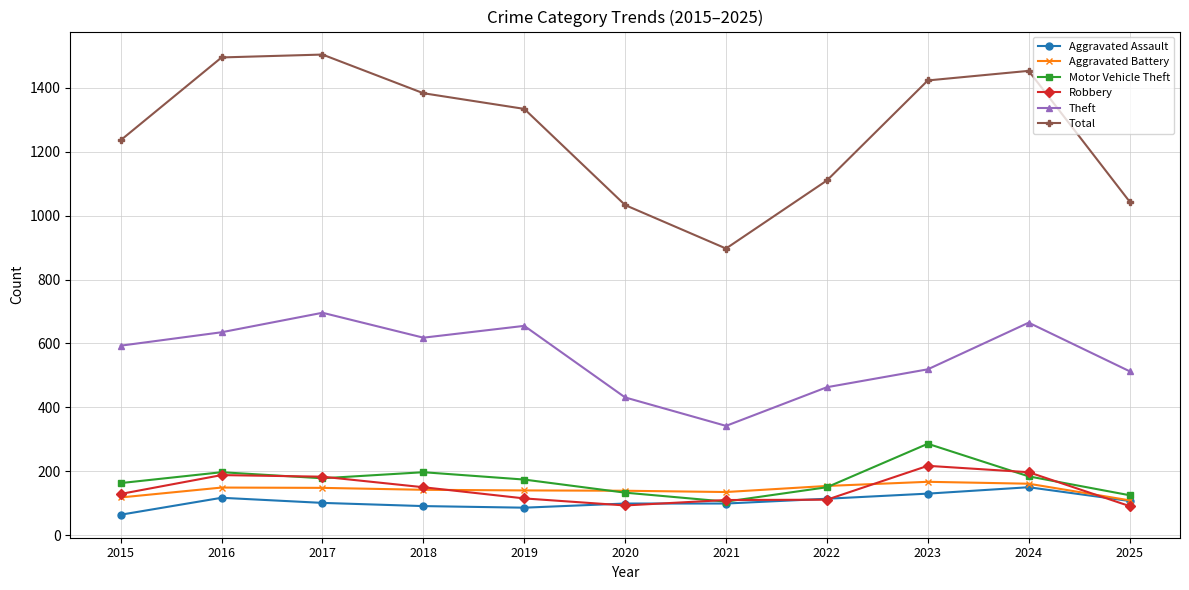

What is the value of the Aggravated Battery point at the 5th from the left?

140